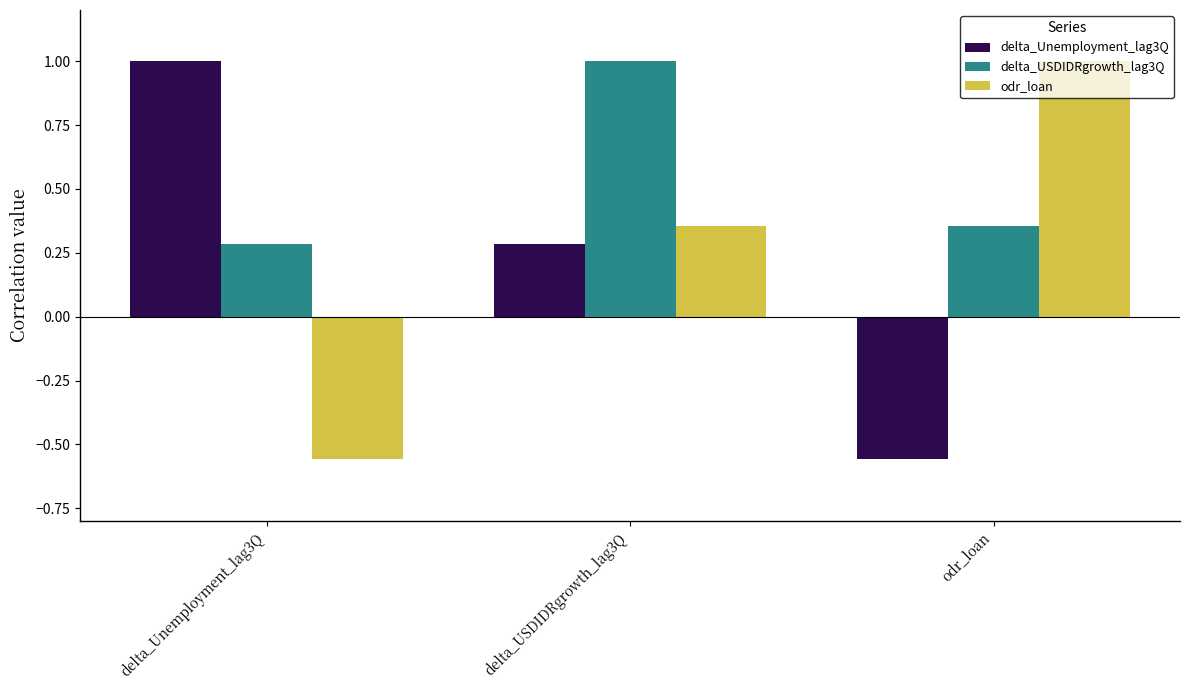

At which category is the sum across all series the highest?

delta_USDIDRgrowth_lag3Q